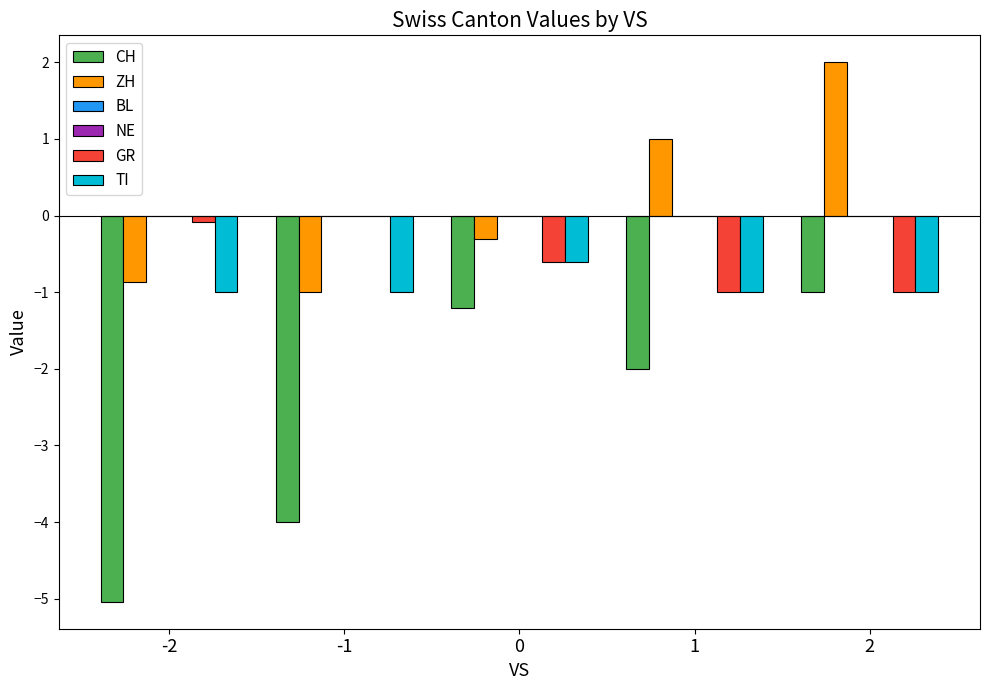

Which series has the largest range (max minus min)?

CH